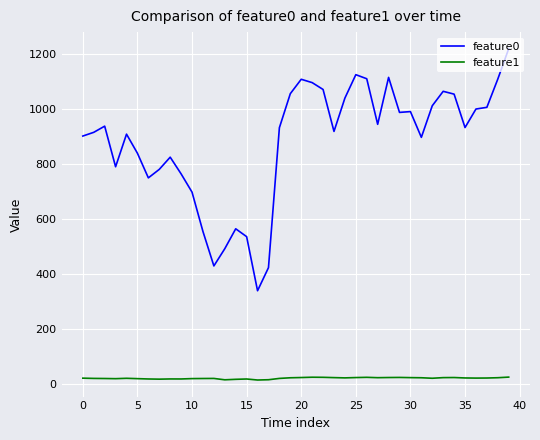

Does the chart have visible grid lines?

Yes